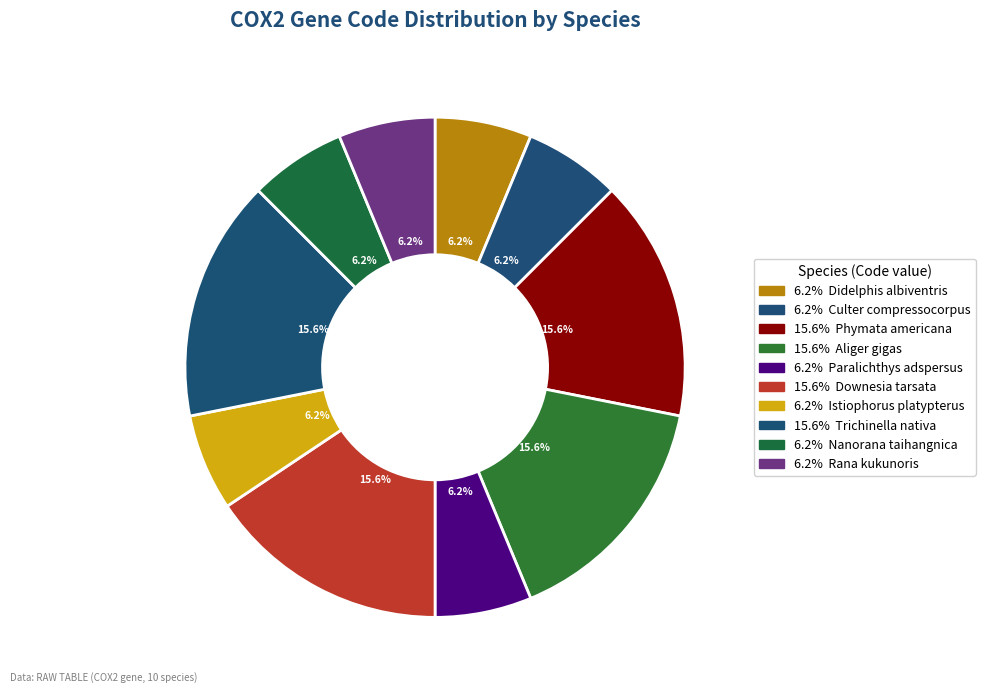

Count the number of slices in the pie.

10